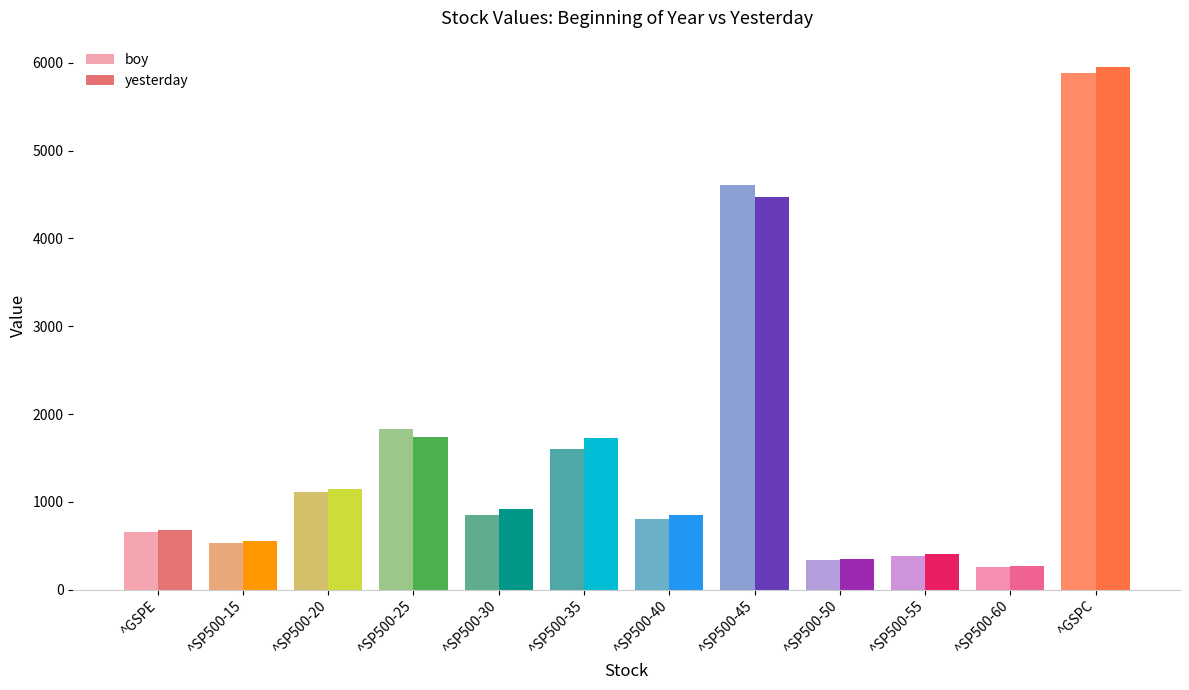

The value of yesterday at ^SP500-55 is 721.4. True or false?

False